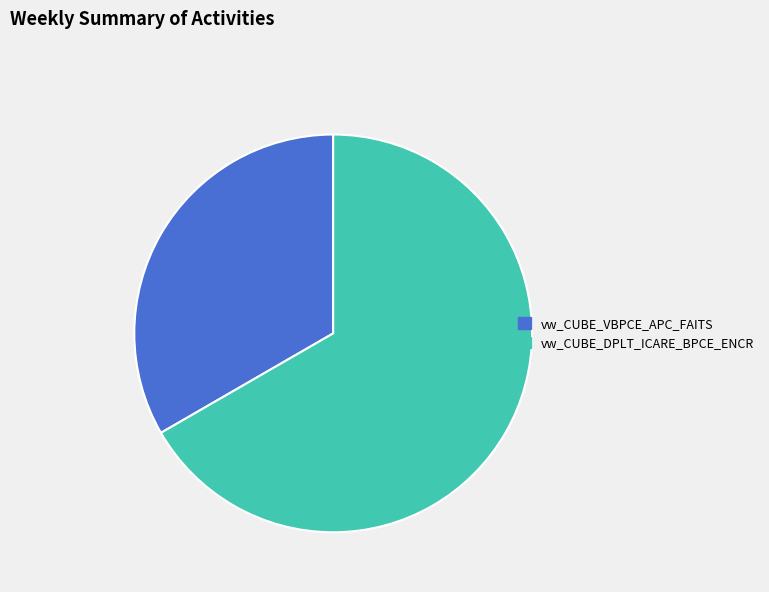

Which category has the biggest portion of the pie?

vw_CUBE_DPLT_ICARE_BPCE_ENCR